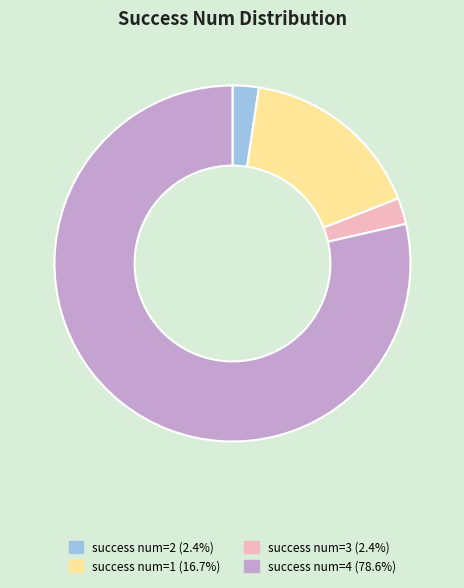

Does any single category account for the majority?

Yes